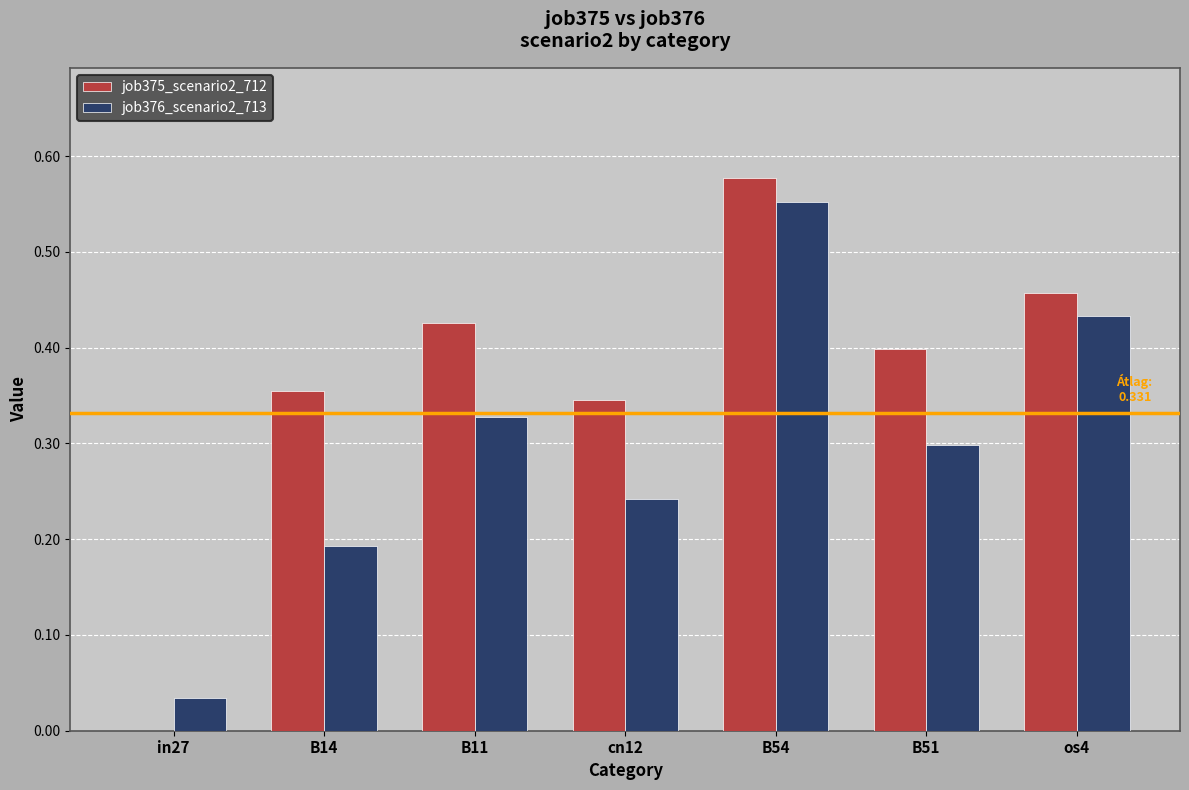

What is the total value across all series at os4?

0.9